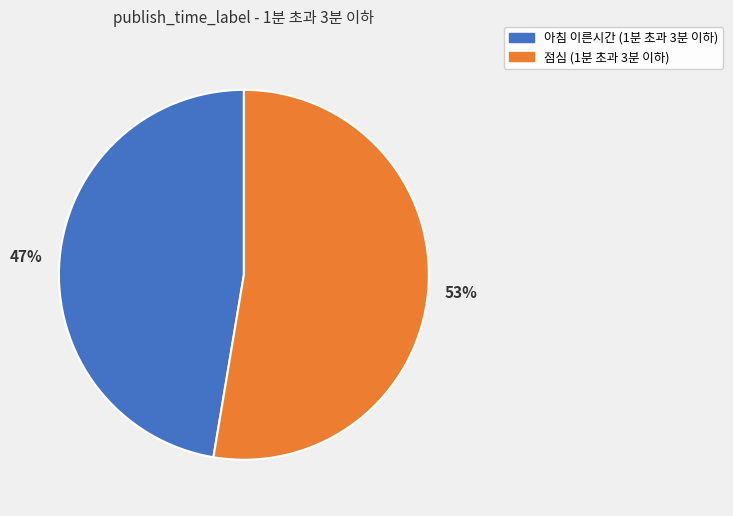

Between 아침 이른시간 and 점심, which is larger?

점심